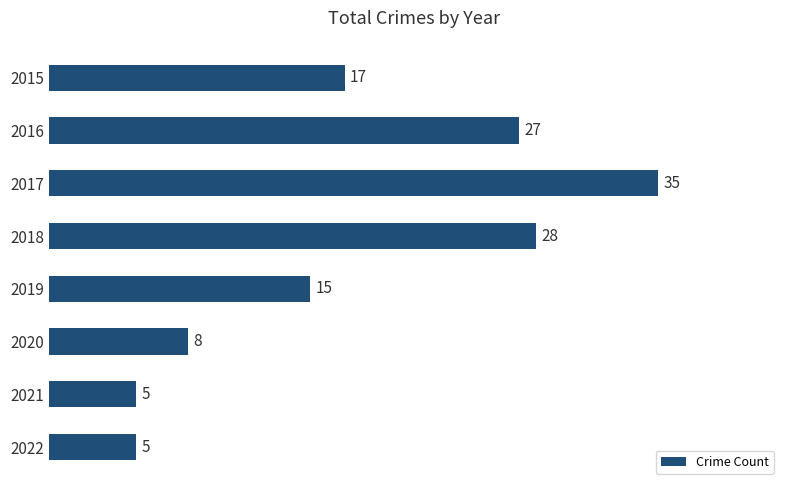

What is the ratio of the value at 2019 to the value at 2015?

0.9